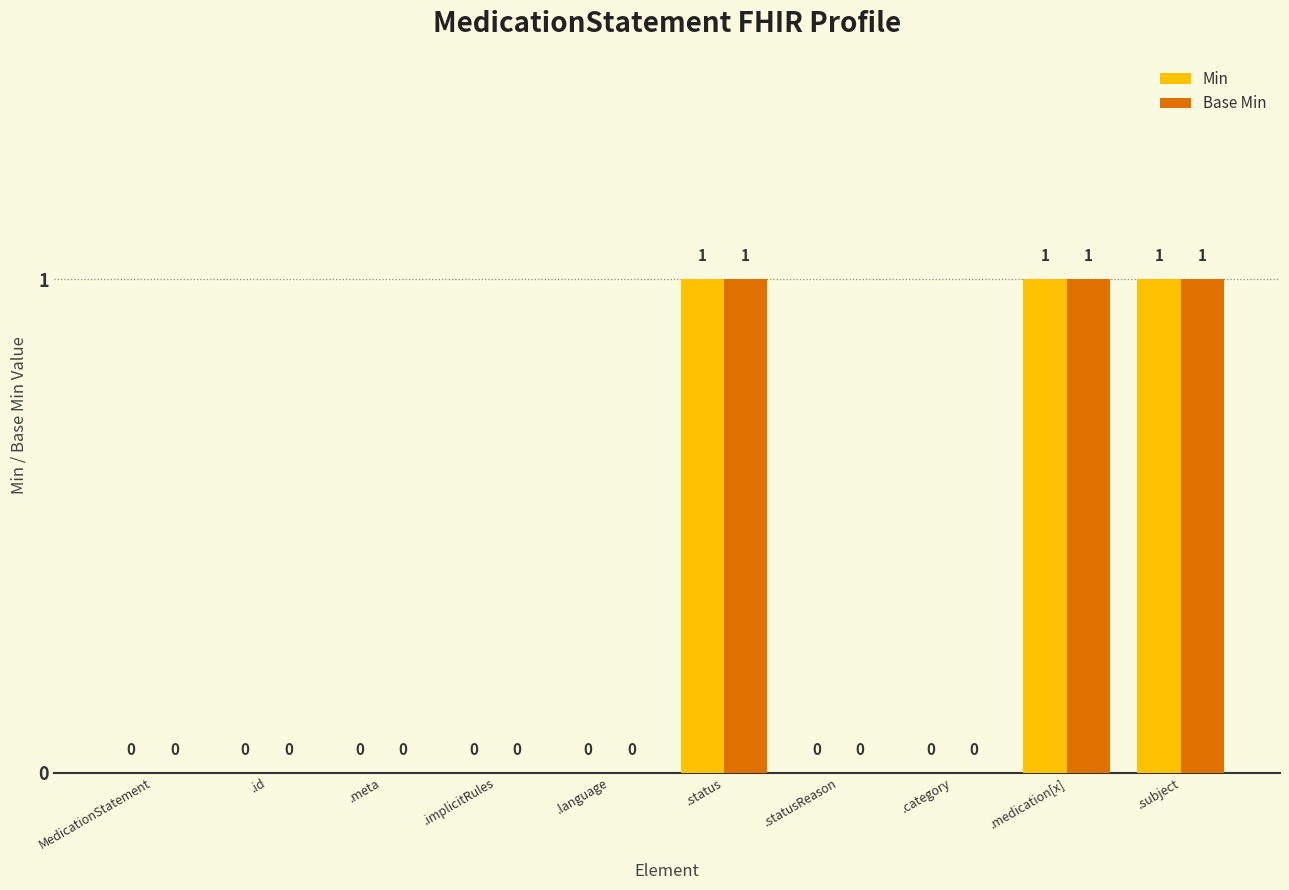

What is the approximate value of Base Min at .status?

1